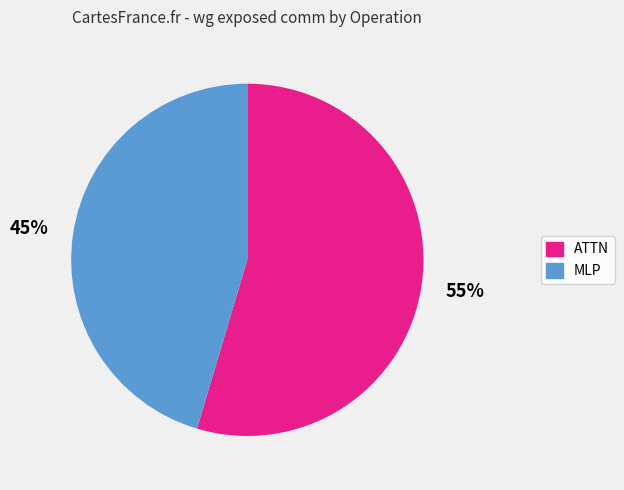

To the nearest percent, what is the average slice percentage?

50%